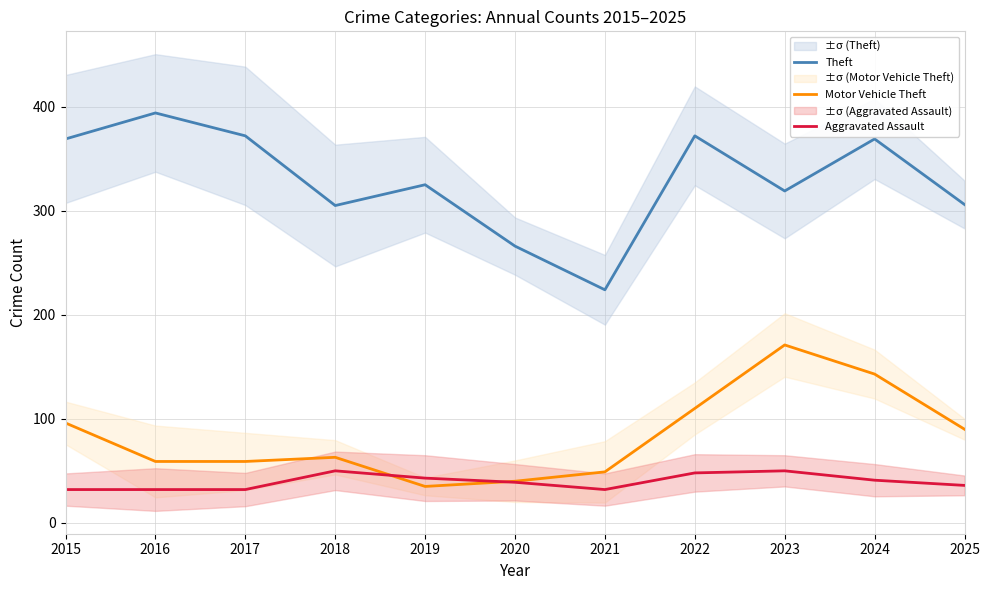

True or false: Aggravated Assault has more than 1 interior local peaks.

True